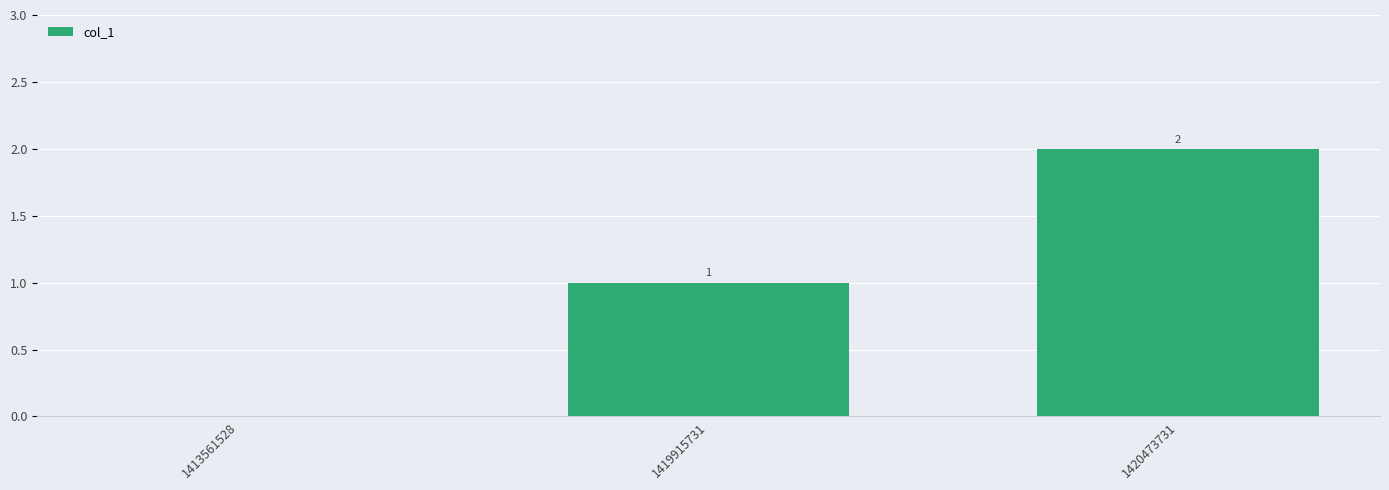

Between 1413561528 and 1420473731, which is larger?

1420473731